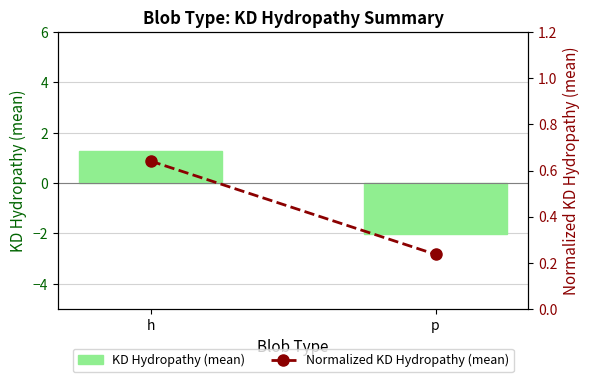

What value does the KD Hydropathy (mean) series have at h?

1.3